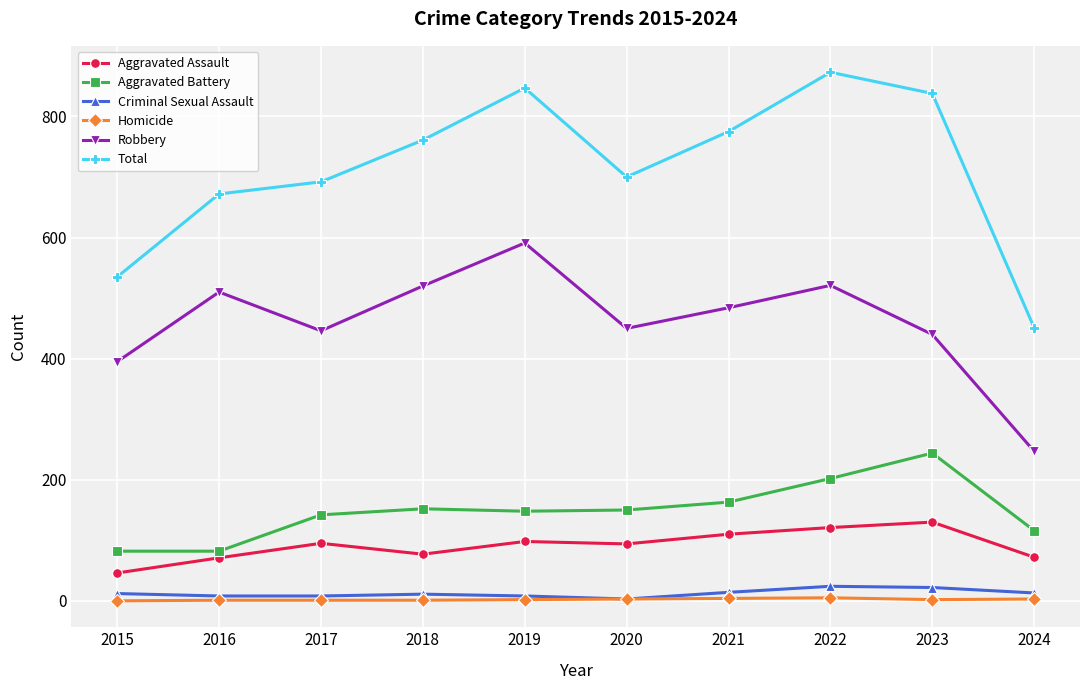

Rank the series by their maximum value, from highest to lowest.

Total, Robbery, Aggravated Battery, Aggravated Assault, Criminal Sexual Assault, Homicide